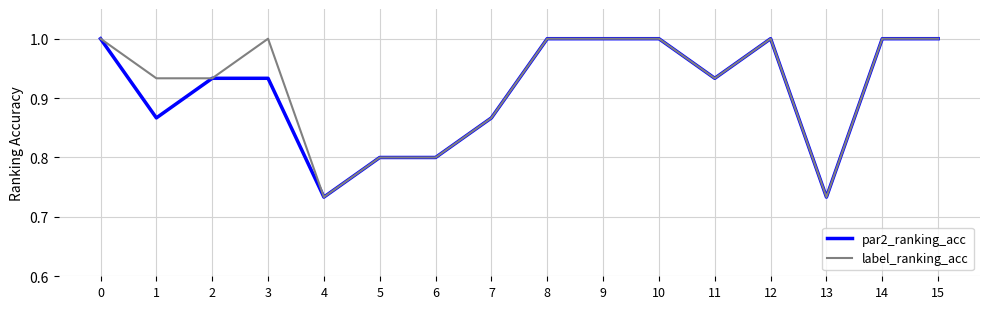

Is it true that par2_ranking_acc equals 0.5 at 9?

False